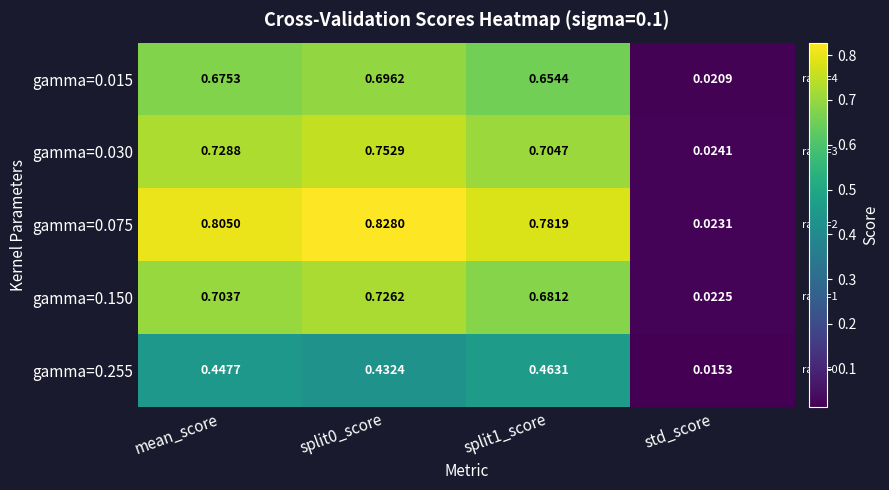

At which label does gamma=0.030 reach its minimum?

std_score